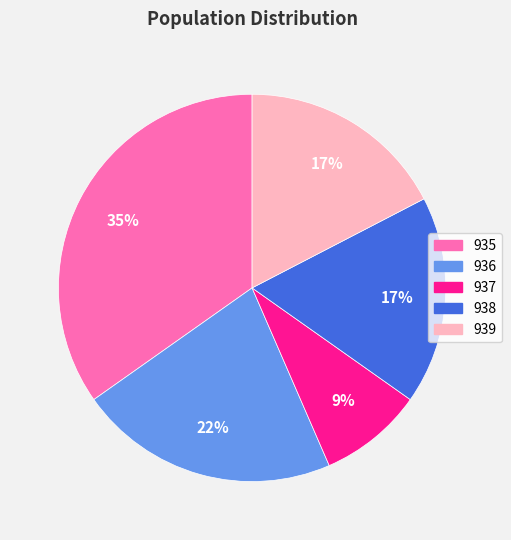

Do 936 and 939 together represent more than half of the pie?

No